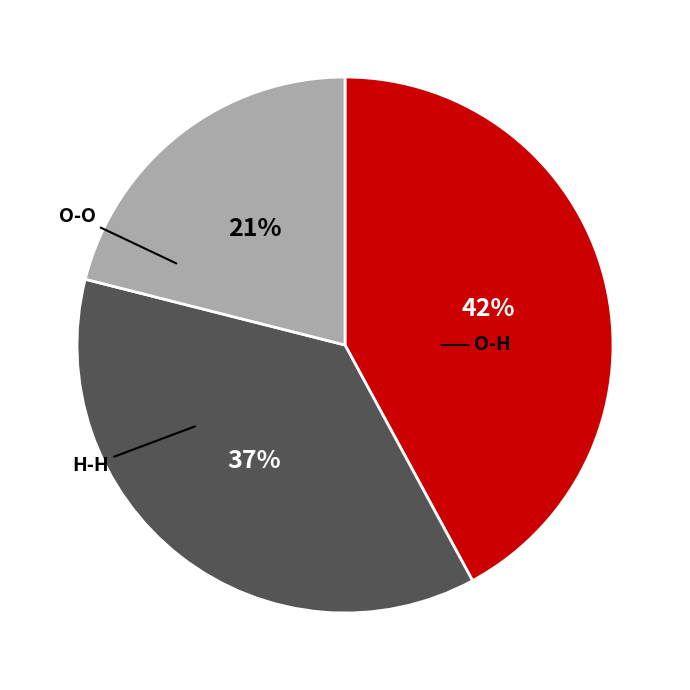

Do H-H and O-O together represent more than half of the pie?

Yes